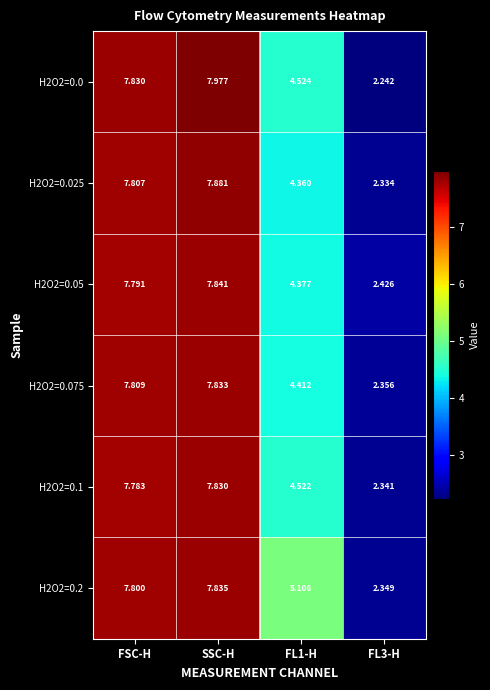

Where does the H2O2=0.025 series first go above 7?

FSC-H